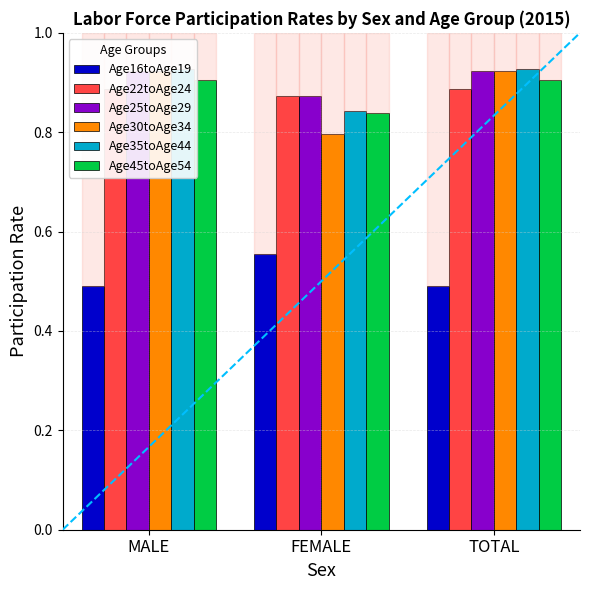

What are all the series names shown in the legend?

Age16toAge19, Age22toAge24, Age25toAge29, Age30toAge34, Age35toAge44, Age45toAge54